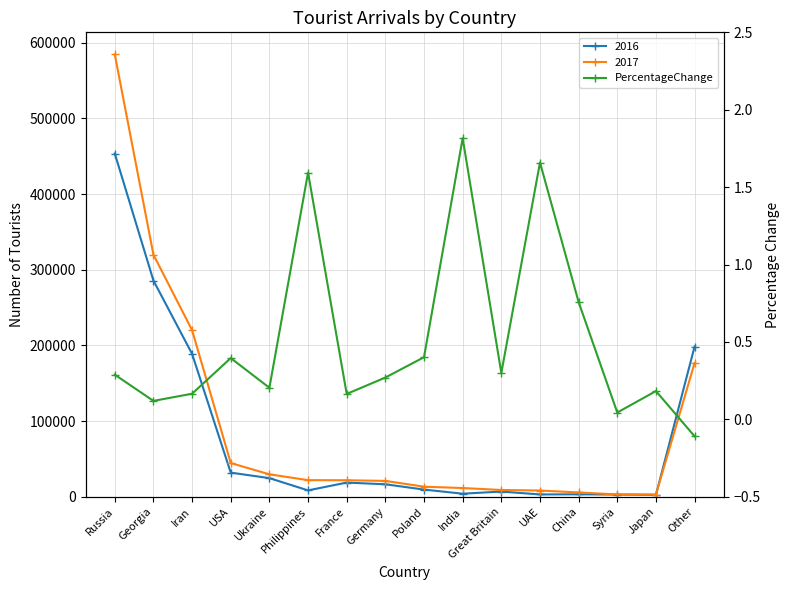

At which category does the chart reach its peak across all series?

India